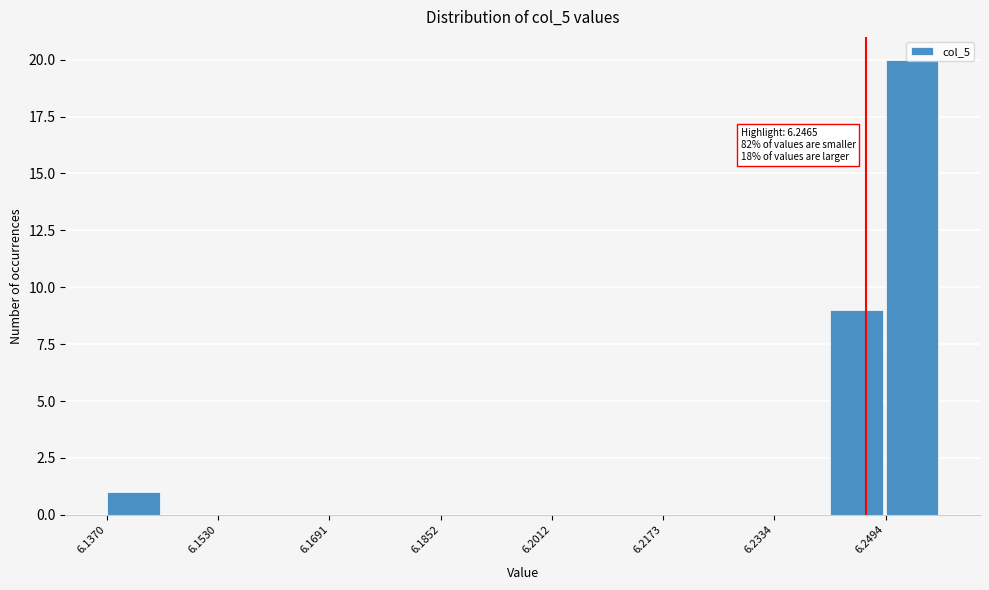

Which range on the x-axis has the tallest bar?

6.250 to 6.258